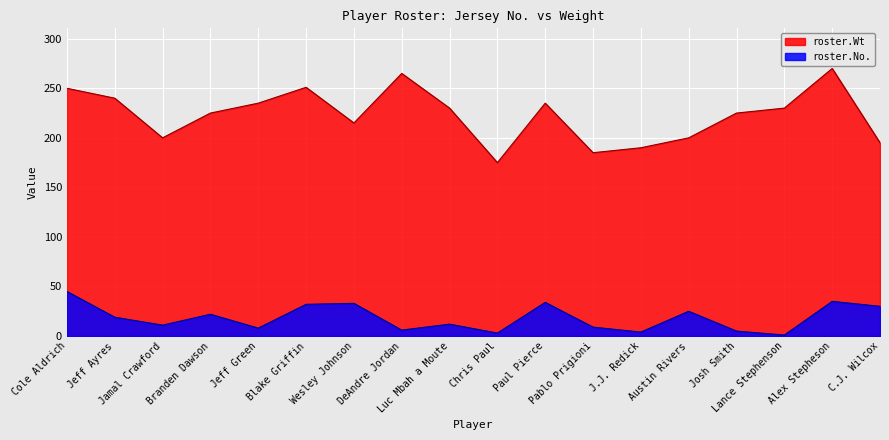

Where does the roster.No. series first go above 19?

Cole Aldrich